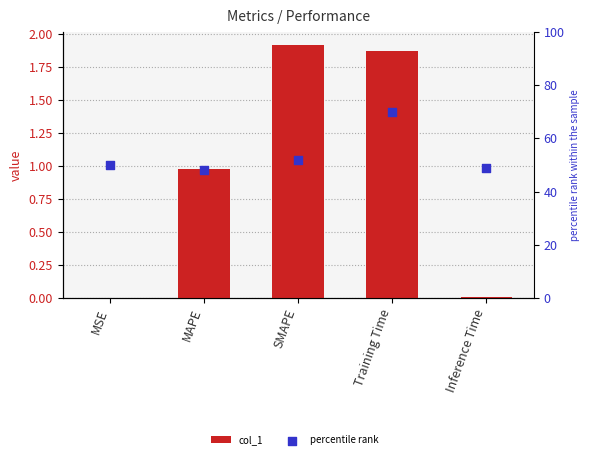

What are all the series names shown in the legend?

col_1, percentile rank